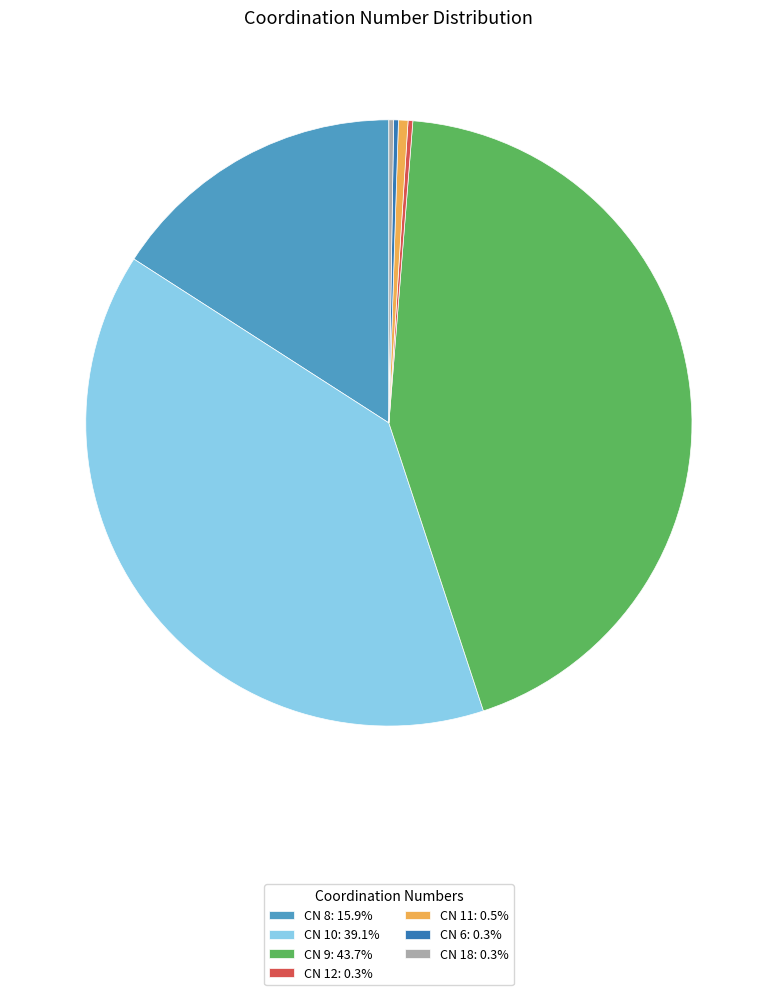

Is there any slice that represents more than half of the pie?

No